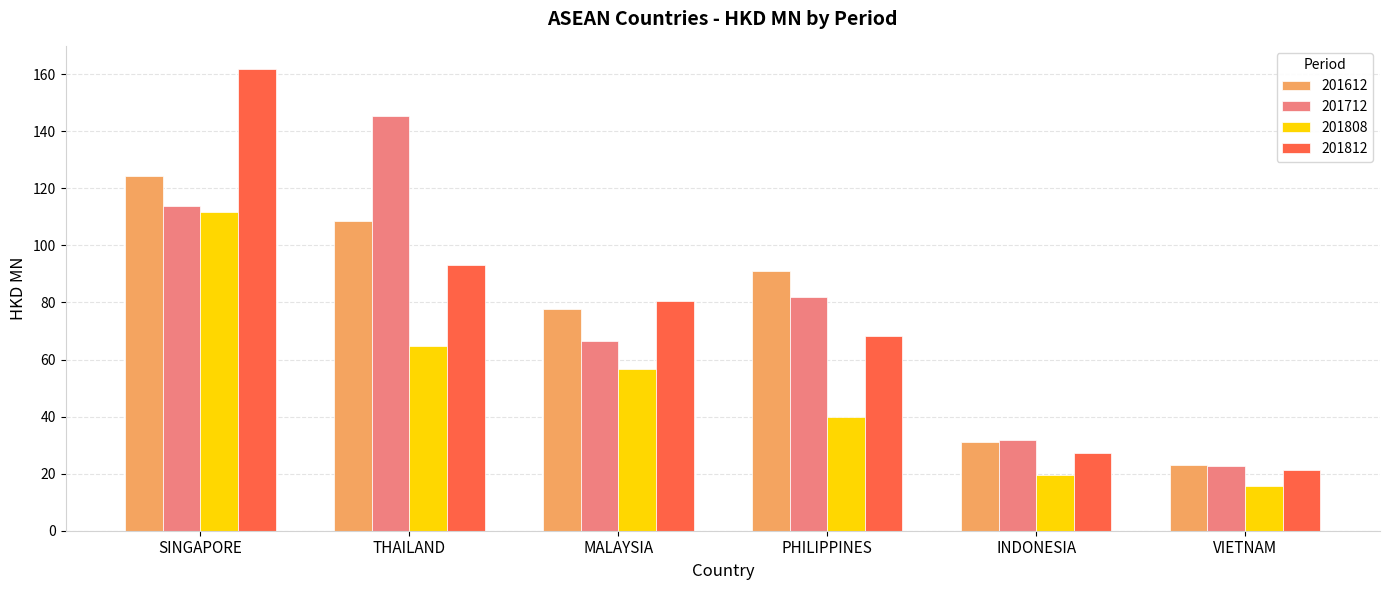

At PHILIPPINES, list the series in order from largest to smallest.

201612, 201712, 201812, 201808